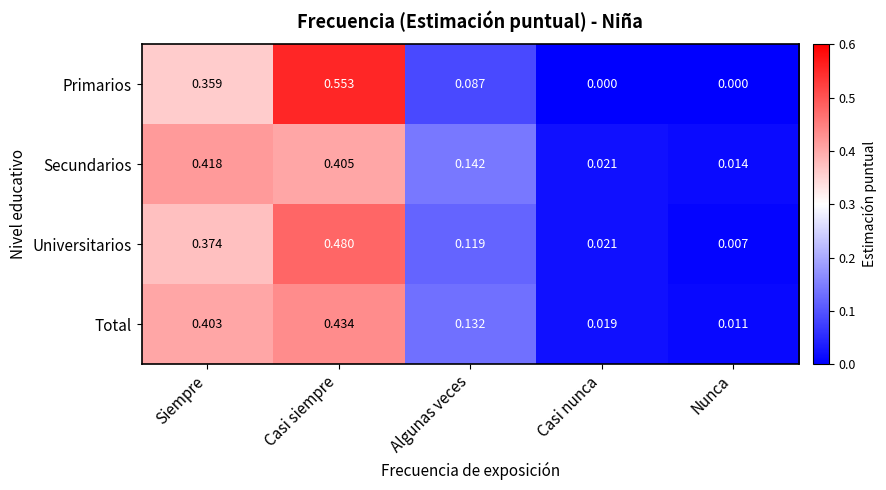

Which series has the largest total across all categories?

Universitarios